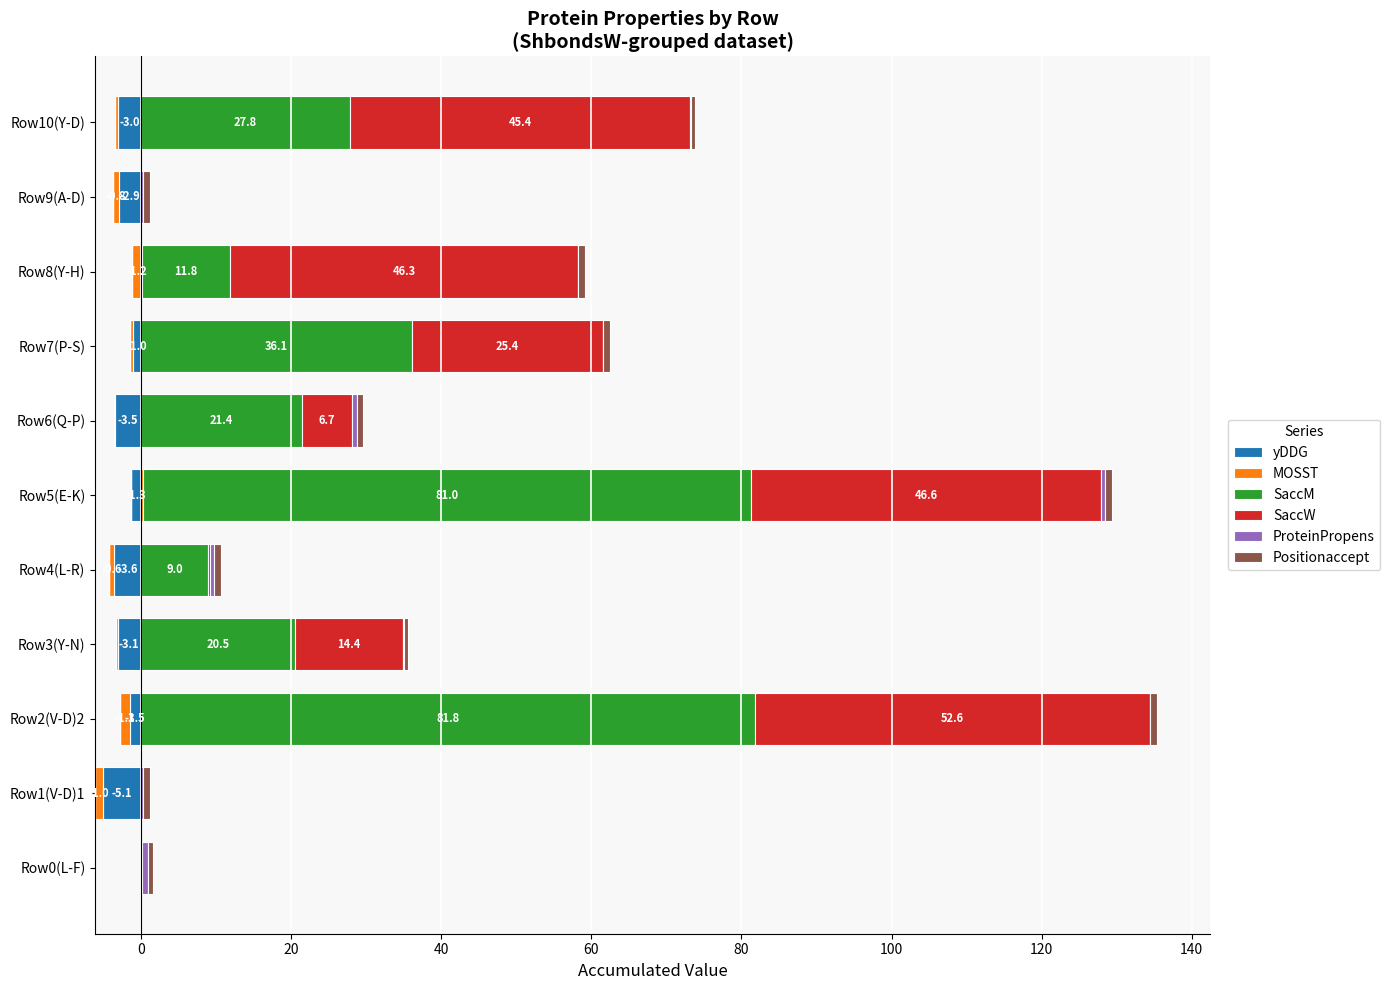

What are all the series names shown in the legend?

yDDG, MOSST, SaccM, SaccW, ProteinPropens, Positionaccept